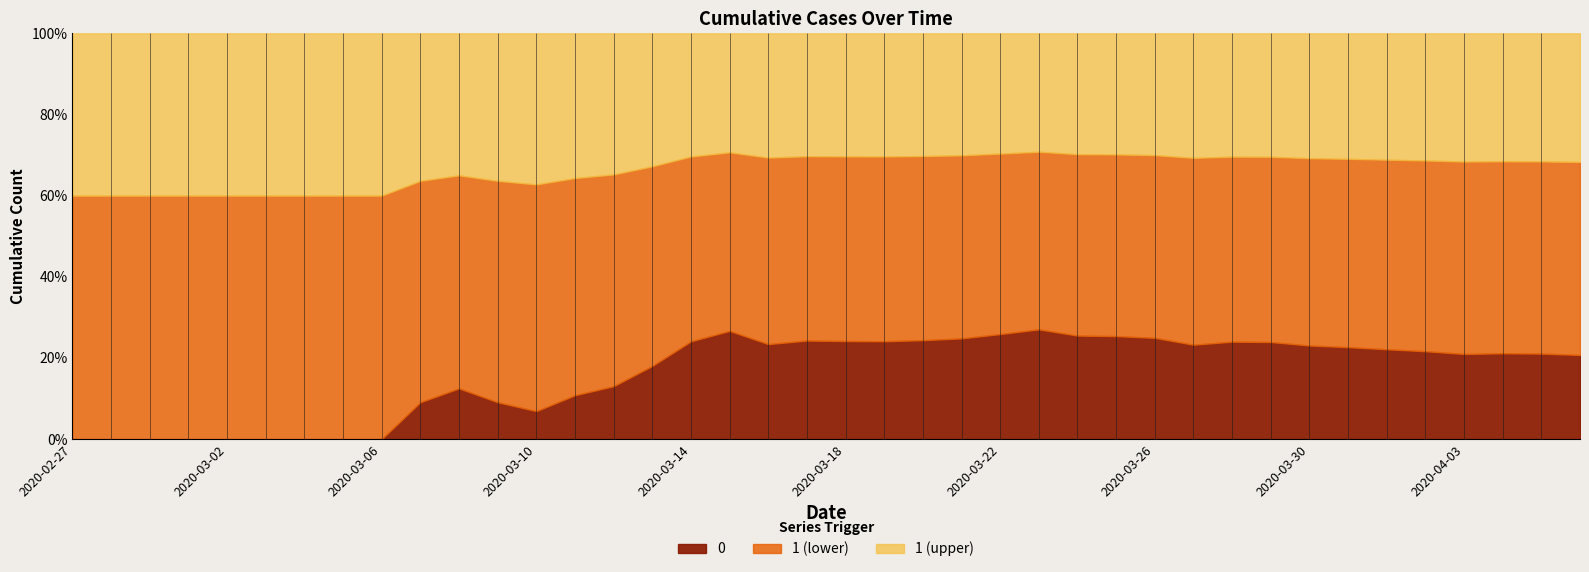

What is the label of the 16th point from the right?

2020-03-22